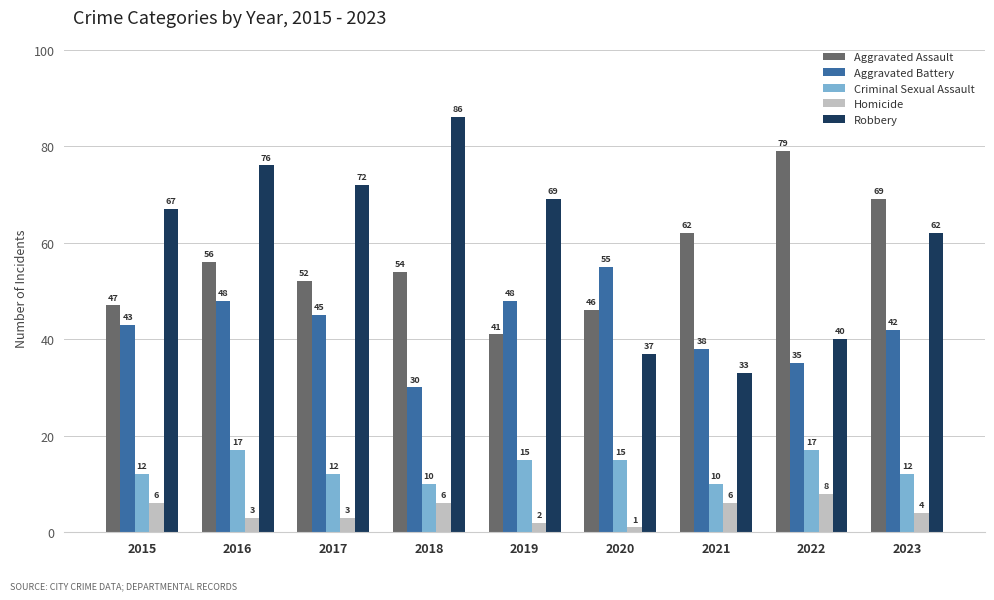

Is the value of Criminal Sexual Assault at 2017 greater than the value of Aggravated Assault at 2015?

No